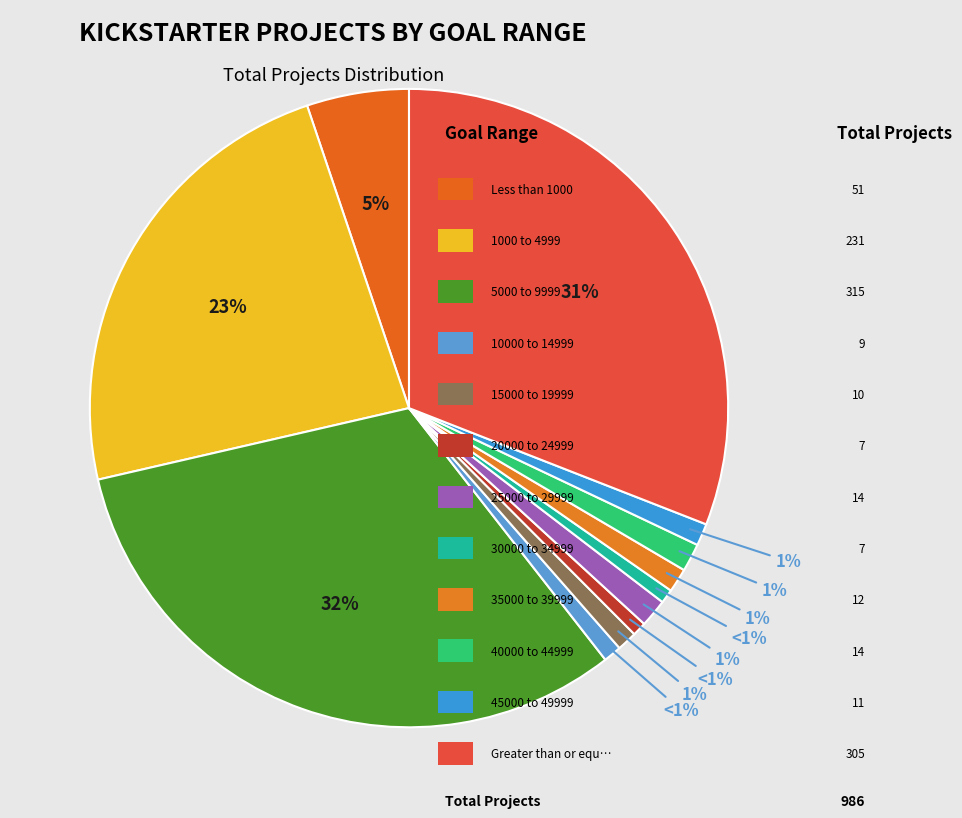

Rank the categories by value from highest to lowest.

5000 to 9999, Greater than or equal to 50000, 1000 to 4999, Less than 1000, 25000 to 29999, 40000 to 44999, 35000 to 39999, 45000 to 49999, 15000 to 19999, 10000 to 14999, 20000 to 24999, 30000 to 34999